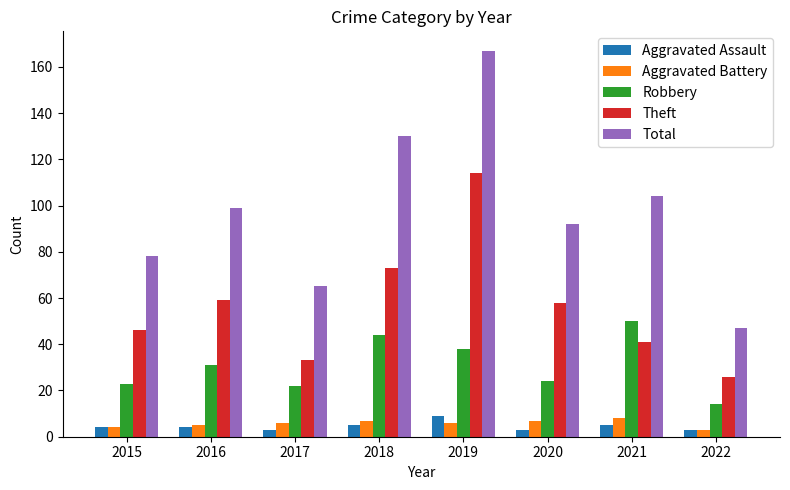

True or false: Robbery has a value of 14 at 2022.

True